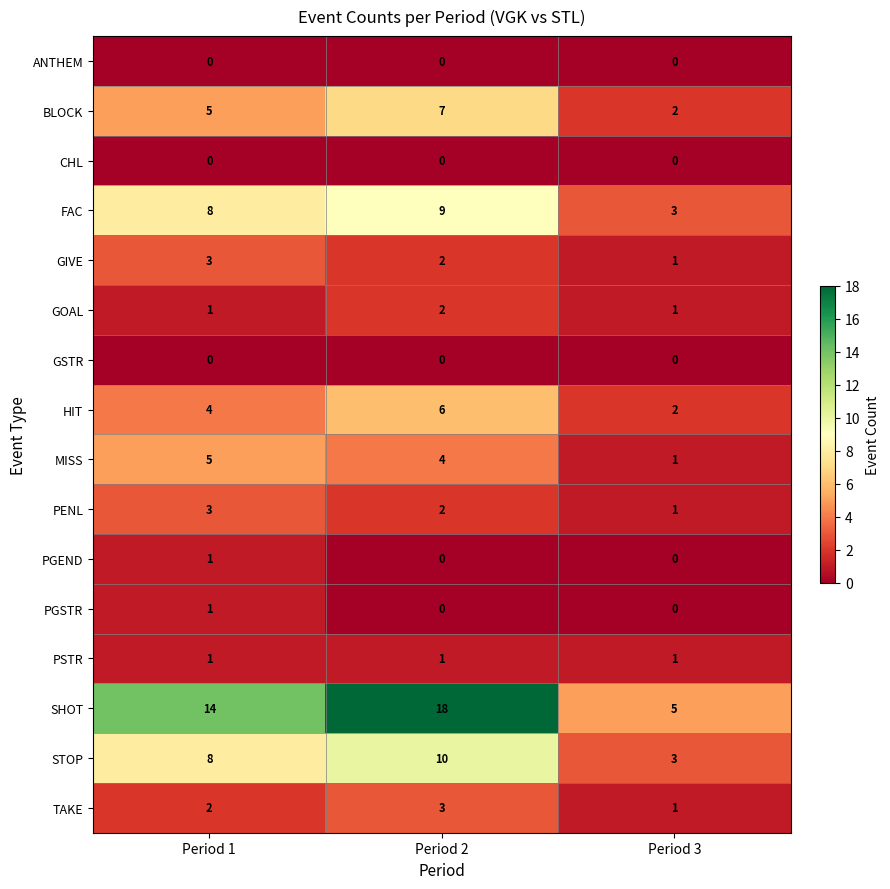

What is the sum of the GIVE values at Period 3 and Period 1?

4